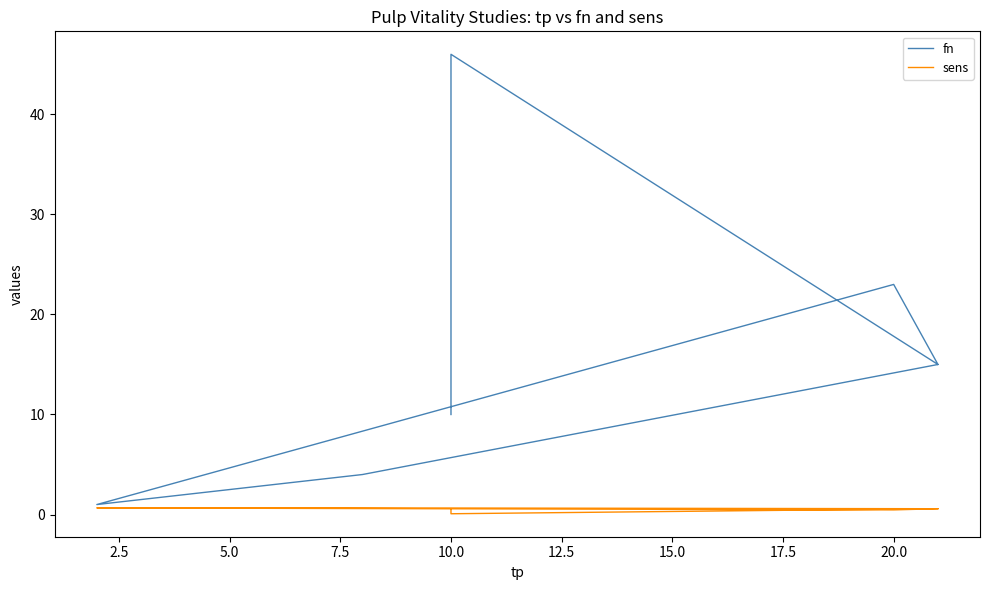

What is the maximum value for fn?

46.0